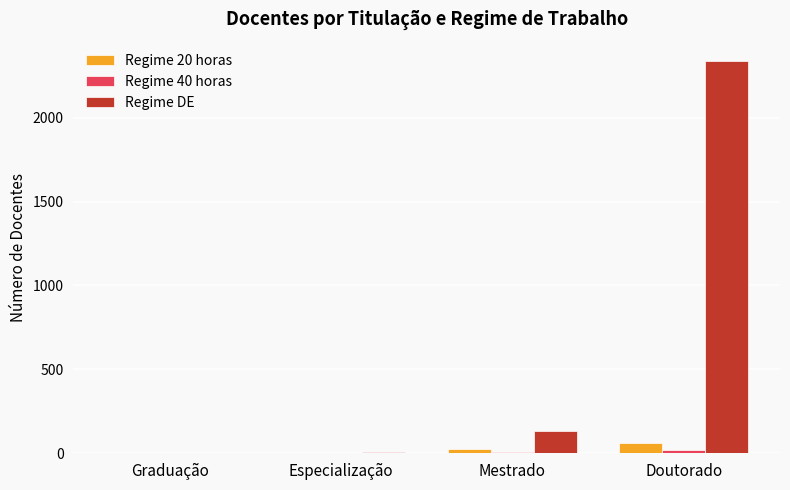

What is the sum of all Regime DE values?

2477